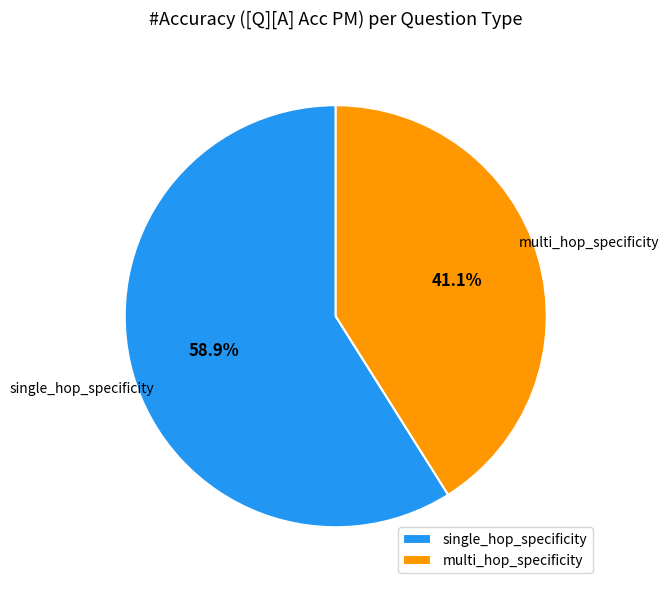

Count the number of slices in the pie.

2